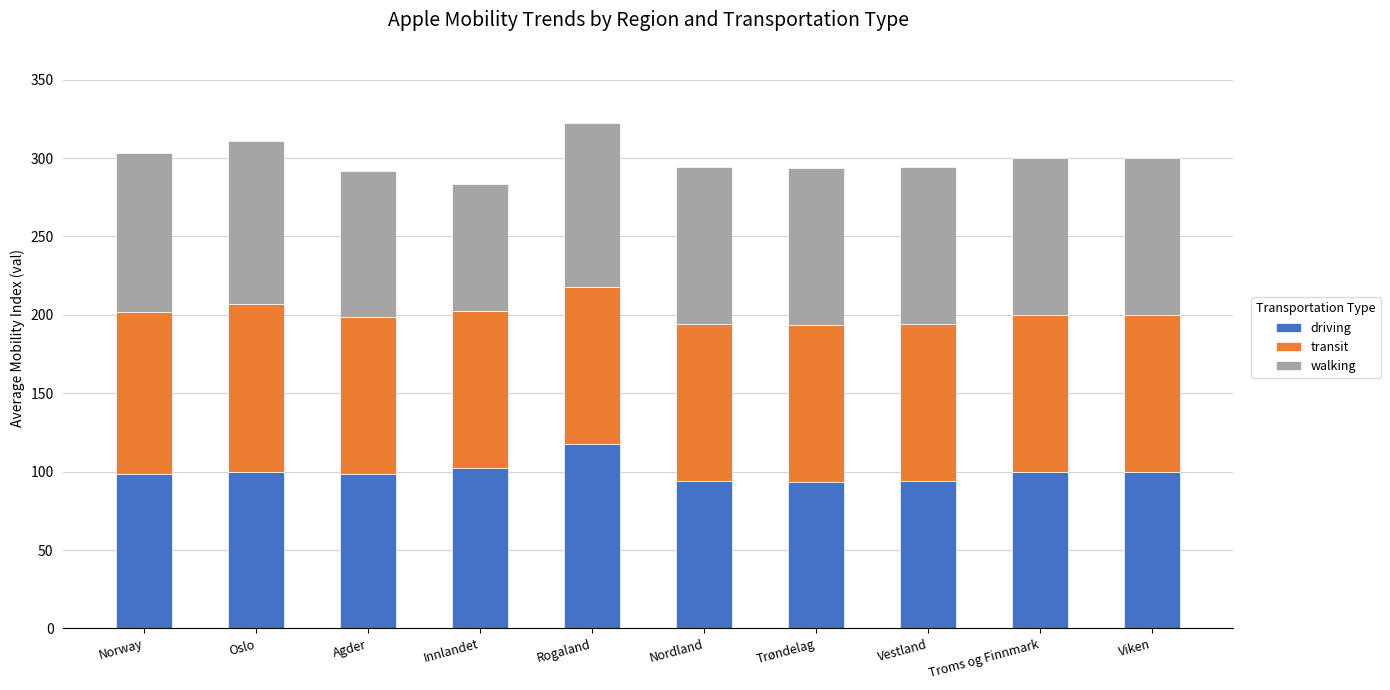

Read the driving value at Vestland.

94.2